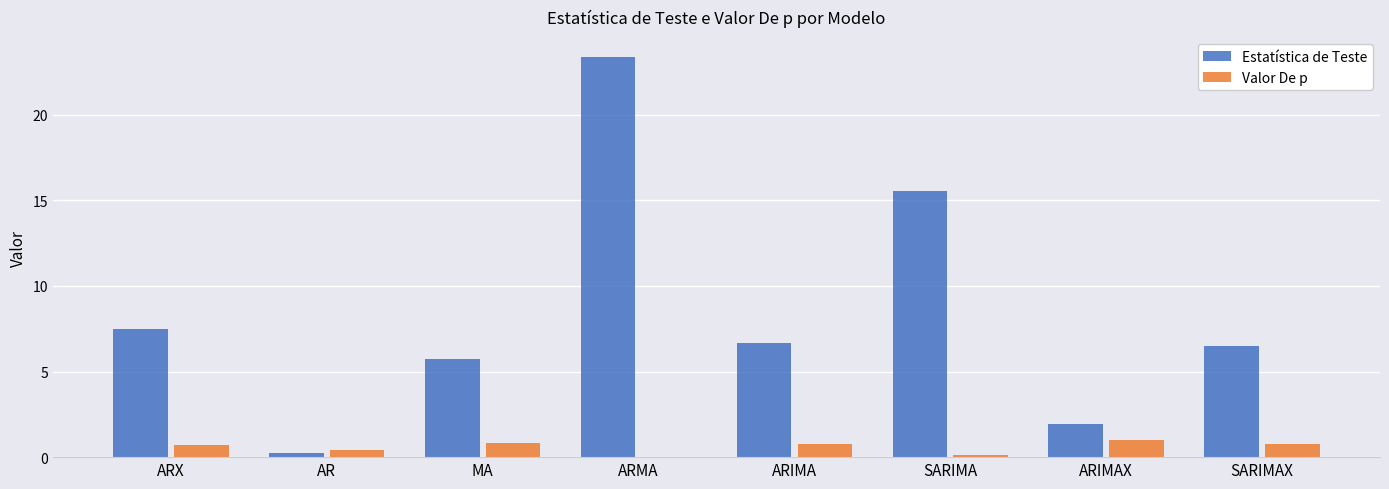

How many groups of bars are there?

8